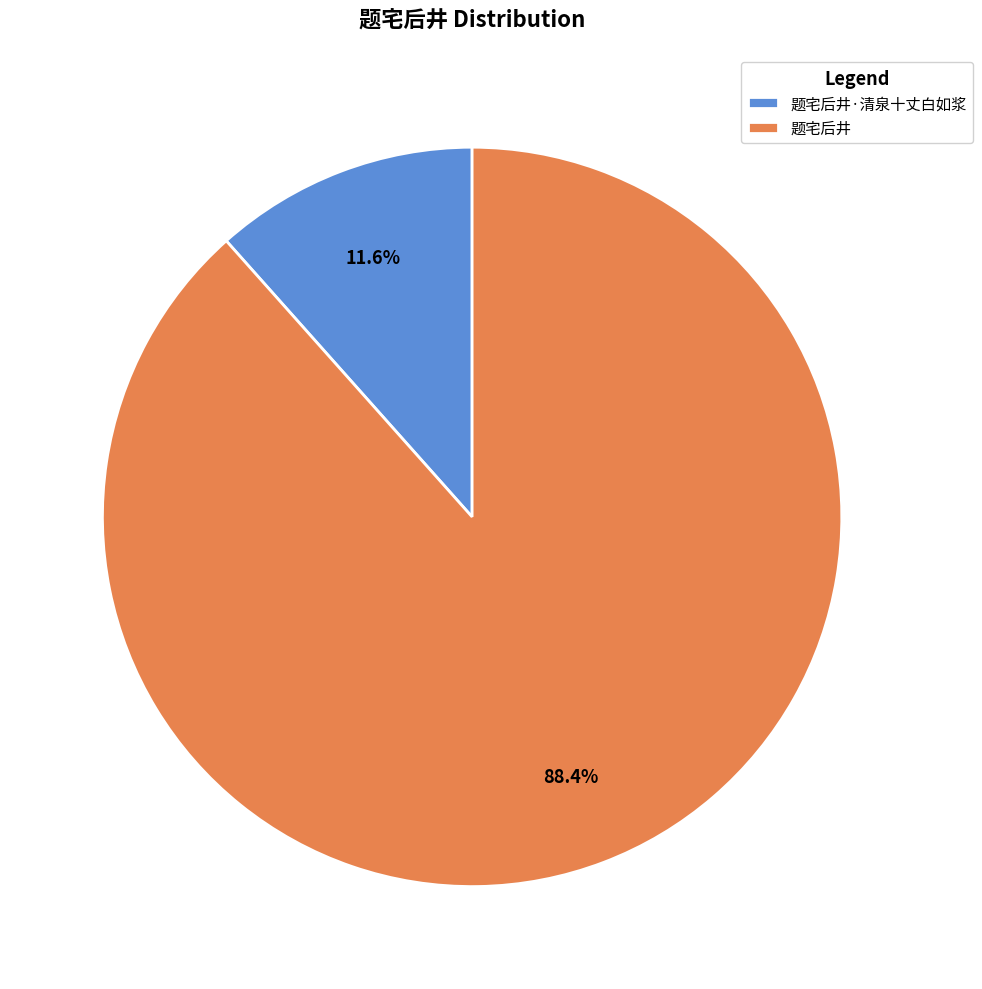

Which category has the smallest portion of the pie?

题宅后井·清泉十丈白如浆